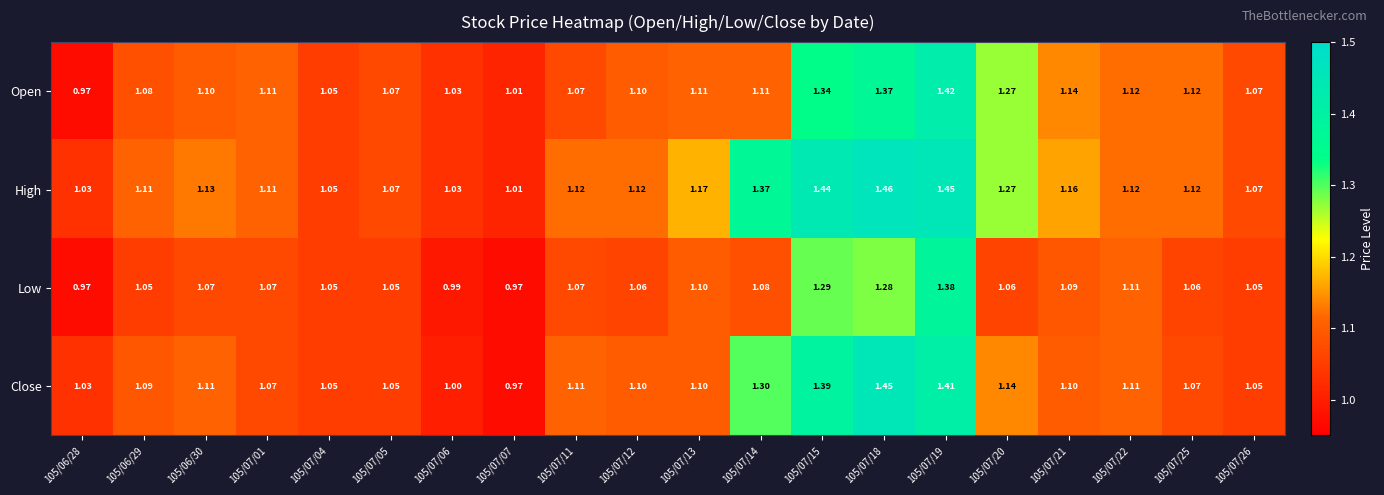

Which category has the highest value across all series?

105/07/18